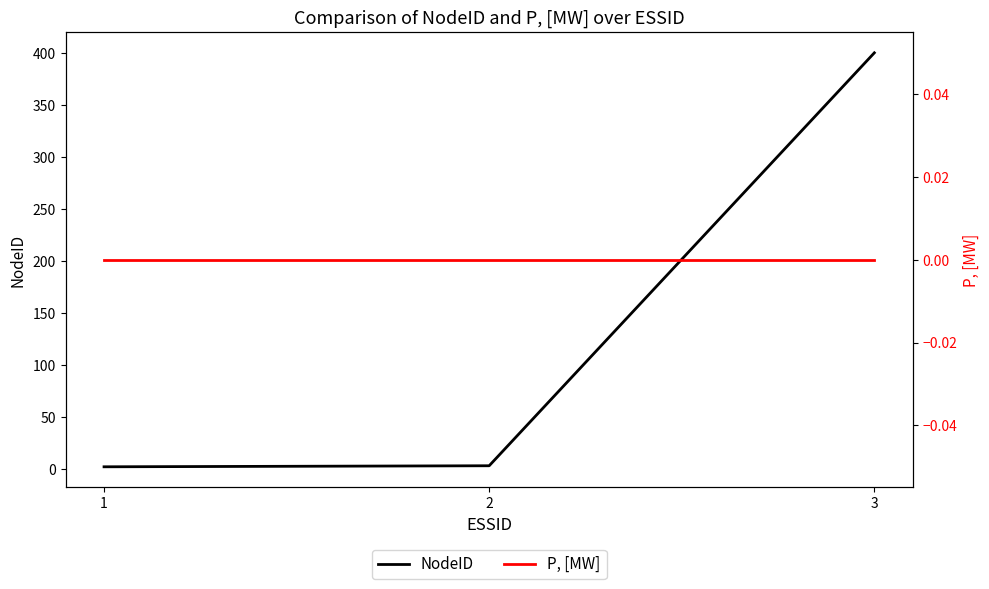

The NodeID series shows 3 at 2. True or false?

True